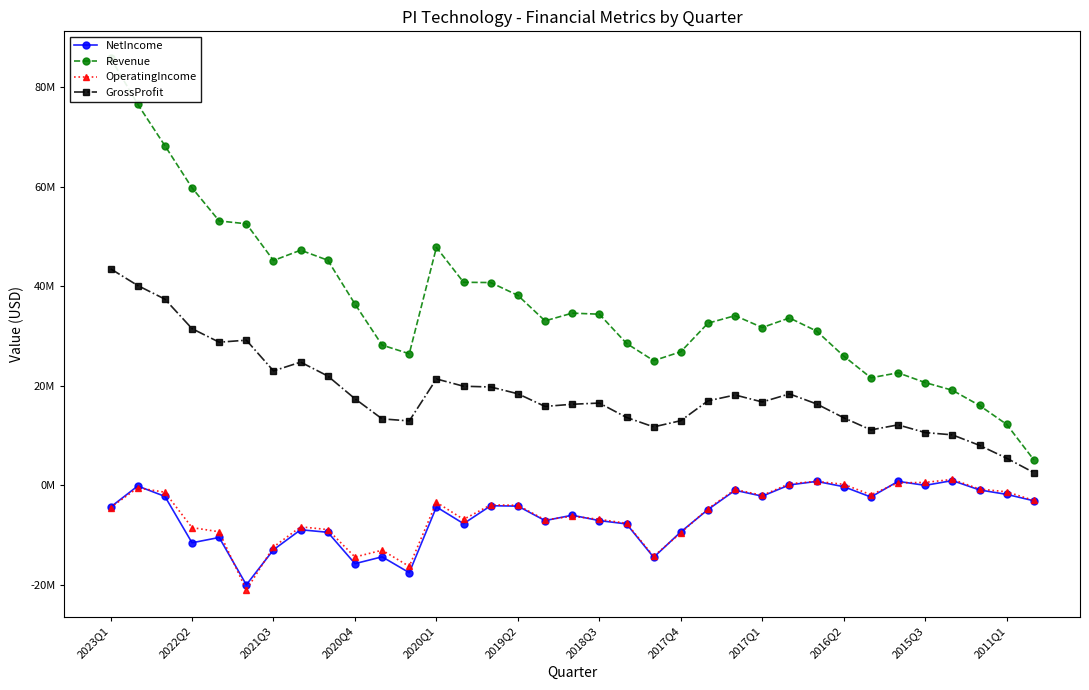

At 2015Q3, list the series in order from largest to smallest.

Revenue, GrossProfit, OperatingIncome, NetIncome